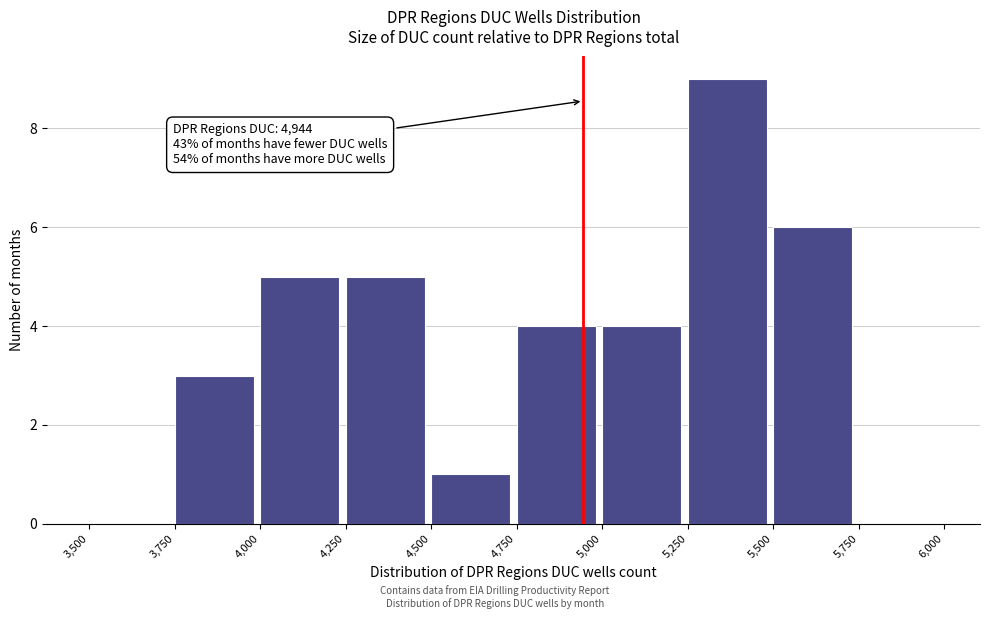

Which range on the x-axis has the tallest bar?

5,250 to 5,500